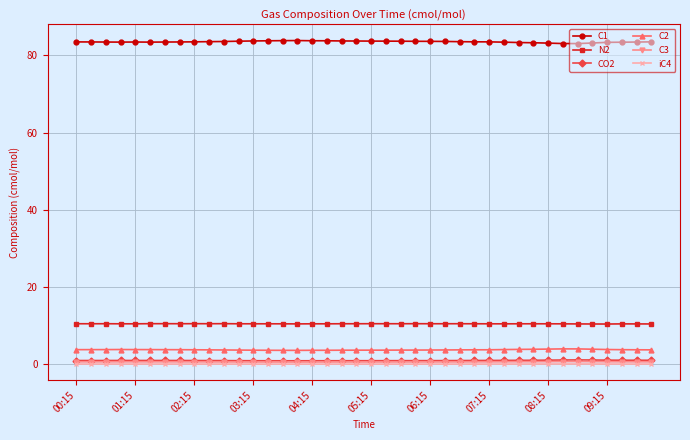

What is the minimum value shown in the chart?

0.1